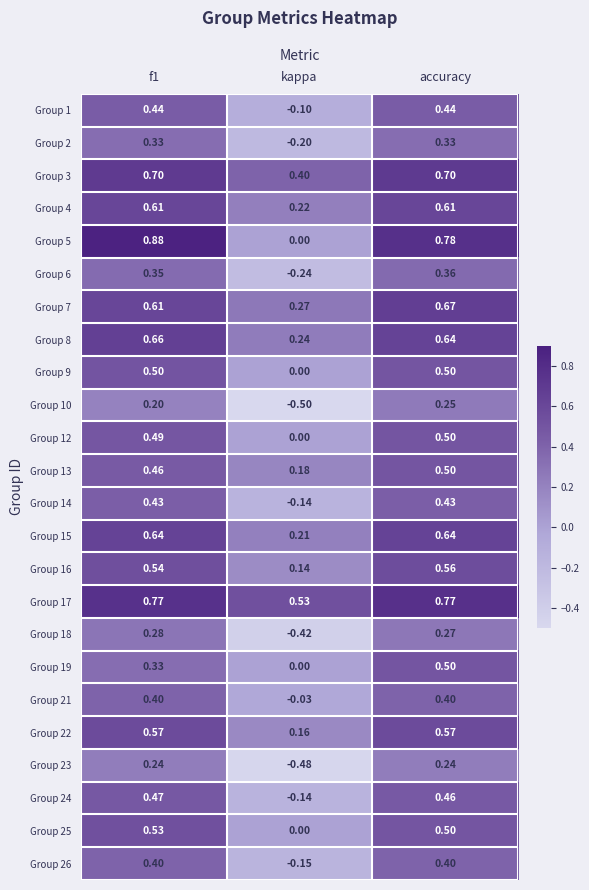

Which category has the lowest value in the Group 23 series?

kappa